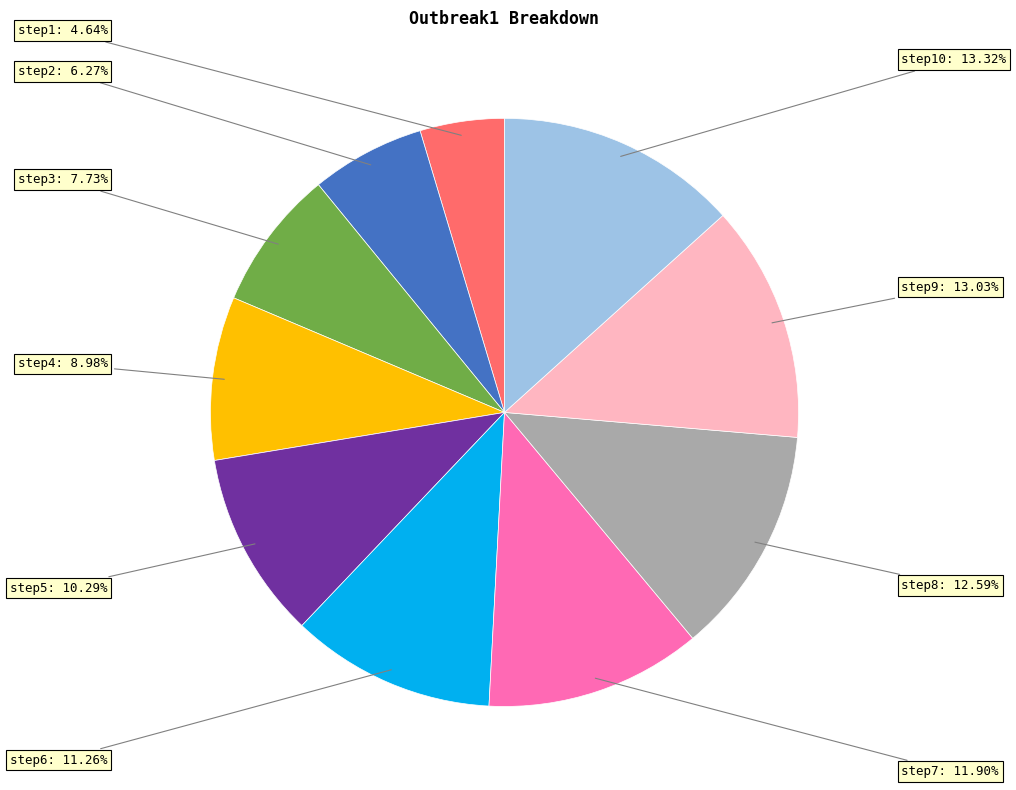

How much of the chart is everything except step7?

88.1%